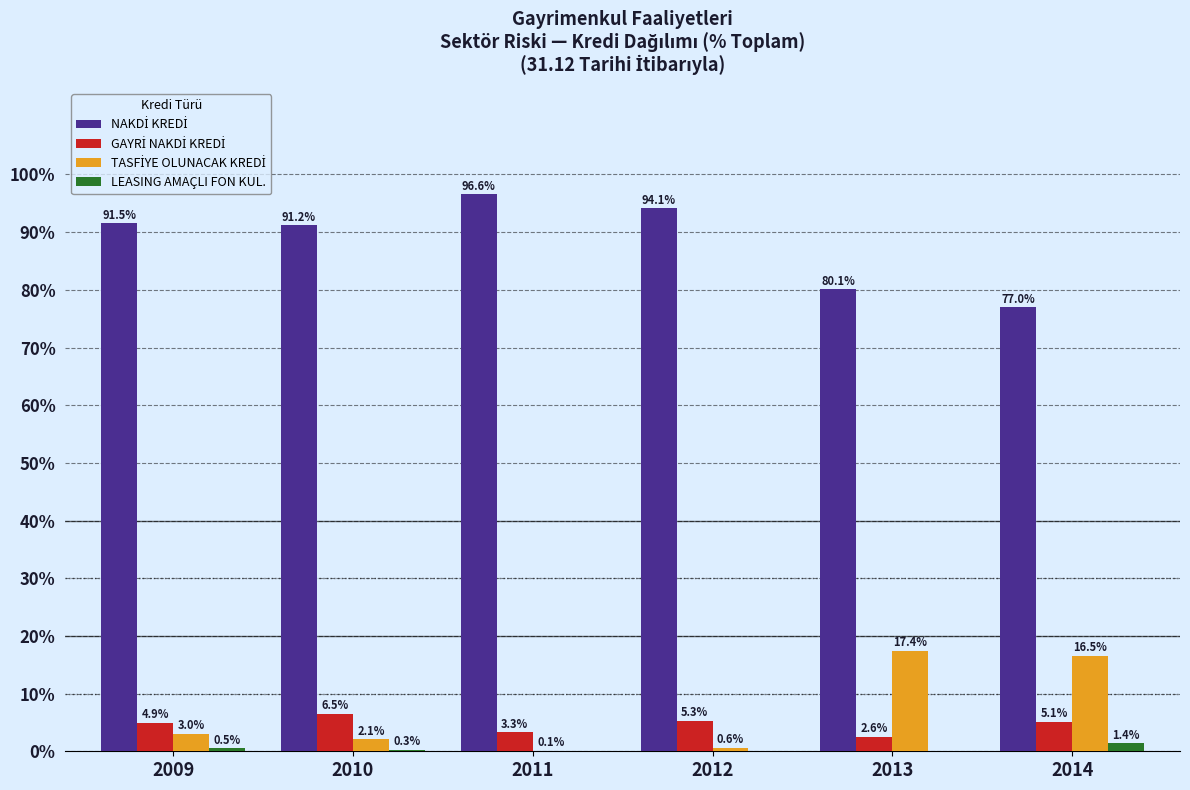

True or false: LEASING AMAÇLI FON KUL. has a value of 0.0 at 2012.

True